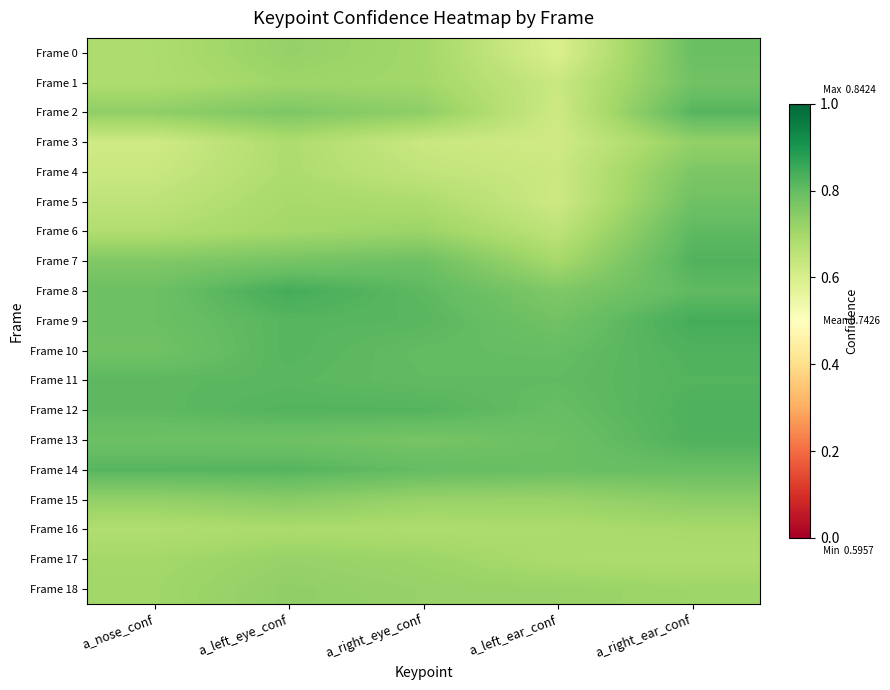

Reading left to right, list all the values displayed in this chart.

Frame 0: a_nose_conf=0.7	a_left_eye_conf=0.7	a_right_eye_conf=0.7	a_left_ear_conf=0.6	a_right_ear_conf=0.8
Frame 1: a_nose_conf=0.7	a_left_eye_conf=0.7	a_right_eye_conf=0.7	a_left_ear_conf=0.6	a_right_ear_conf=0.8
Frame 2: a_nose_conf=0.7	a_left_eye_conf=0.8	a_right_eye_conf=0.7	a_left_ear_conf=0.6	a_right_ear_conf=0.8
Frame 3: a_nose_conf=0.6	a_left_eye_conf=0.7	a_right_eye_conf=0.6	a_left_ear_conf=0.6	a_right_ear_conf=0.7
Frame 4: a_nose_conf=0.6	a_left_eye_conf=0.7	a_right_eye_conf=0.6	a_left_ear_conf=0.6	a_right_ear_conf=0.8
Frame 5: a_nose_conf=0.7	a_left_eye_conf=0.7	a_right_eye_conf=0.7	a_left_ear_conf=0.6	a_right_ear_conf=0.8
Frame 6: a_nose_conf=0.7	a_left_eye_conf=0.7	a_right_eye_conf=0.7	a_left_ear_conf=0.7	a_right_ear_conf=0.8
Frame 7: a_nose_conf=0.8	a_left_eye_conf=0.8	a_right_eye_conf=0.8	a_left_ear_conf=0.7	a_right_ear_conf=0.8
Frame 8: a_nose_conf=0.8	a_left_eye_conf=0.8	a_right_eye_conf=0.8	a_left_ear_conf=0.8	a_right_ear_conf=0.8
Frame 9: a_nose_conf=0.8	a_left_eye_conf=0.8	a_right_eye_conf=0.8	a_left_ear_conf=0.8	a_right_ear_conf=0.8
Frame 10: a_nose_conf=0.8	a_left_eye_conf=0.8	a_right_eye_conf=0.8	a_left_ear_conf=0.8	a_right_ear_conf=0.8
Frame 11: a_nose_conf=0.8	a_left_eye_conf=0.8	a_right_eye_conf=0.8	a_left_ear_conf=0.8	a_right_ear_conf=0.8
Frame 12: a_nose_conf=0.8	a_left_eye_conf=0.8	a_right_eye_conf=0.8	a_left_ear_conf=0.8	a_right_ear_conf=0.8
Frame 13: a_nose_conf=0.8	a_left_eye_conf=0.8	a_right_eye_conf=0.8	a_left_ear_conf=0.8	a_right_ear_conf=0.8
Frame 14: a_nose_conf=0.8	a_left_eye_conf=0.8	a_right_eye_conf=0.8	a_left_ear_conf=0.8	a_right_ear_conf=0.8
Frame 15: a_nose_conf=0.7	a_left_eye_conf=0.7	a_right_eye_conf=0.7	a_left_ear_conf=0.7	a_right_ear_conf=0.7
Frame 16: a_nose_conf=0.7	a_left_eye_conf=0.7	a_right_eye_conf=0.7	a_left_ear_conf=0.7	a_right_ear_conf=0.7
Frame 17: a_nose_conf=0.7	a_left_eye_conf=0.7	a_right_eye_conf=0.7	a_left_ear_conf=0.7	a_right_ear_conf=0.7
Frame 18: a_nose_conf=0.7	a_left_eye_conf=0.7	a_right_eye_conf=0.7	a_left_ear_conf=0.7	a_right_ear_conf=0.7